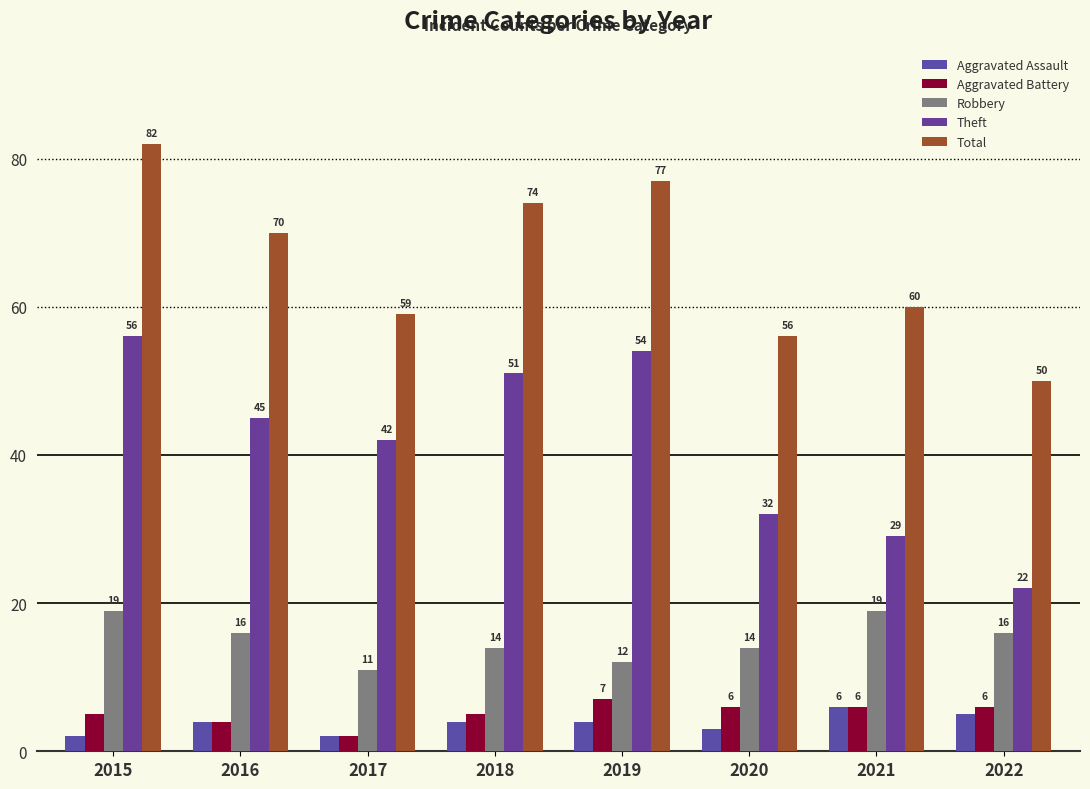

How many groups of bars are there?

8